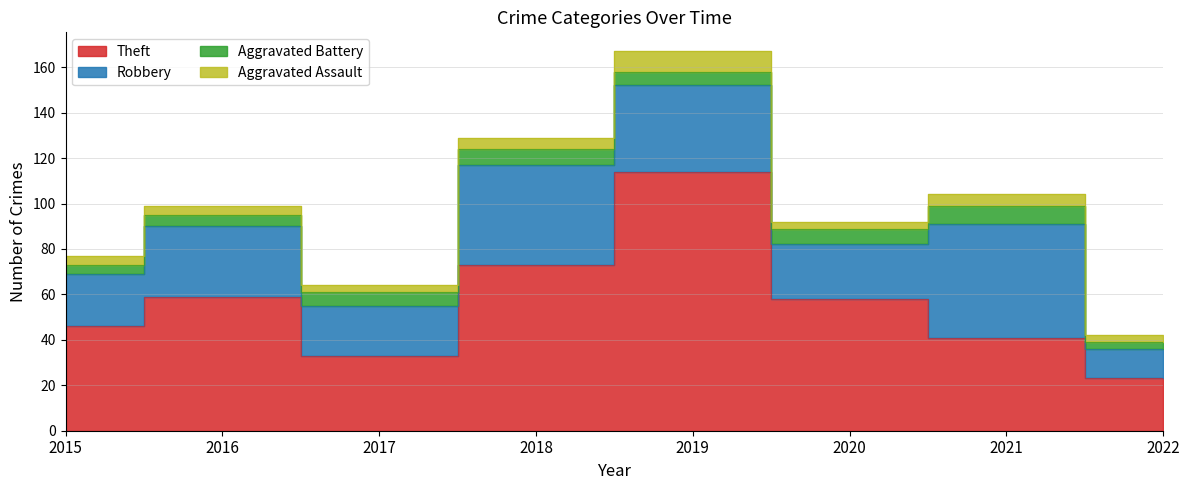

True or false: Aggravated Battery and Robbery intersect in this chart.

False